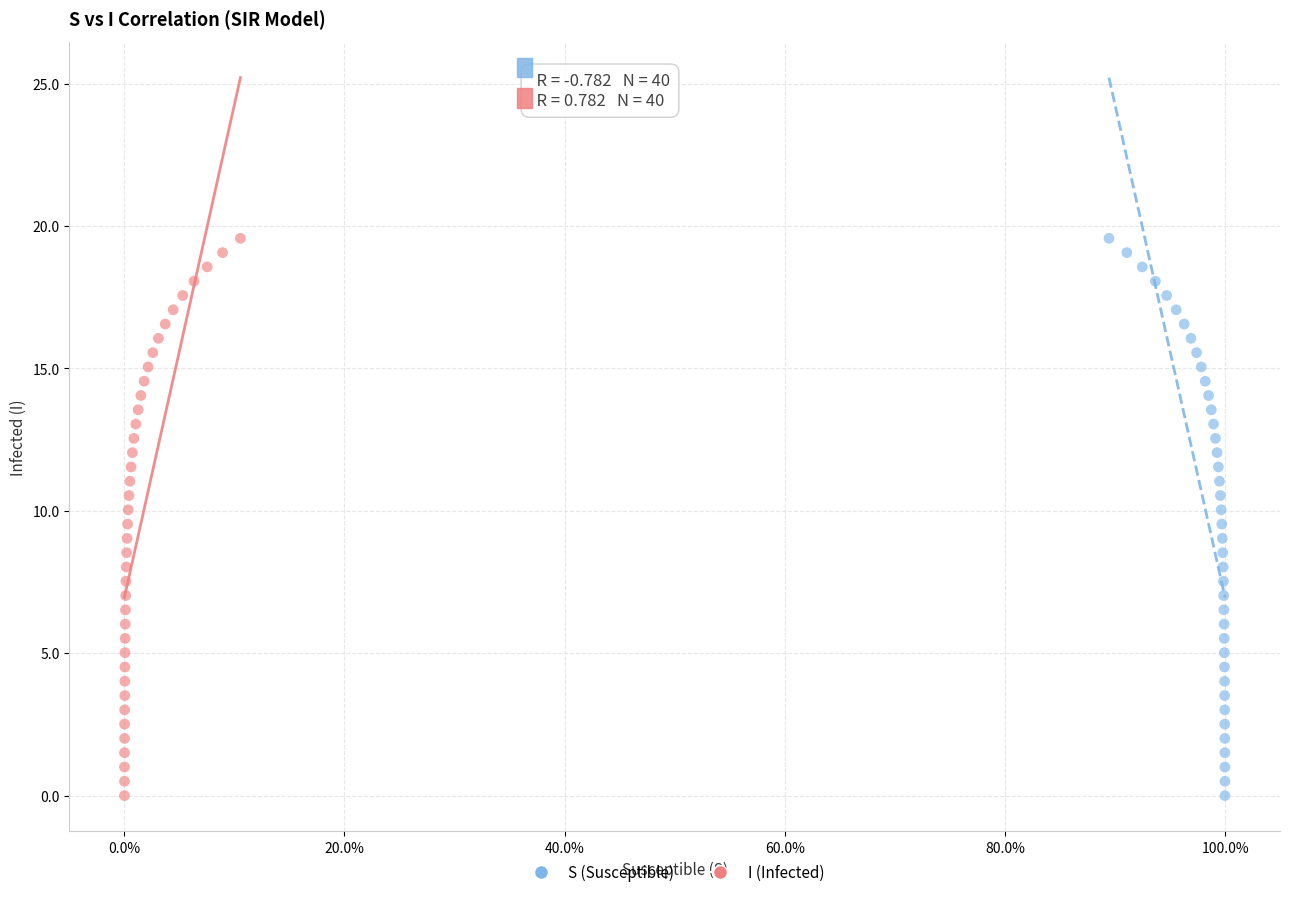

What are all the series names shown in the legend?

S (Susceptible), I (Infected)